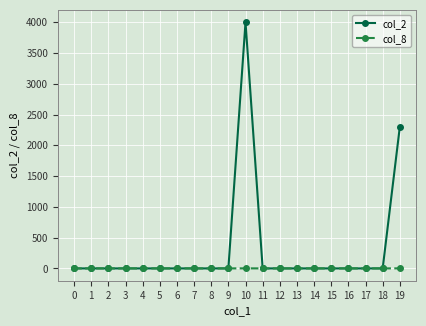

List the series in order of their overall mean, highest first.

col_2, col_8